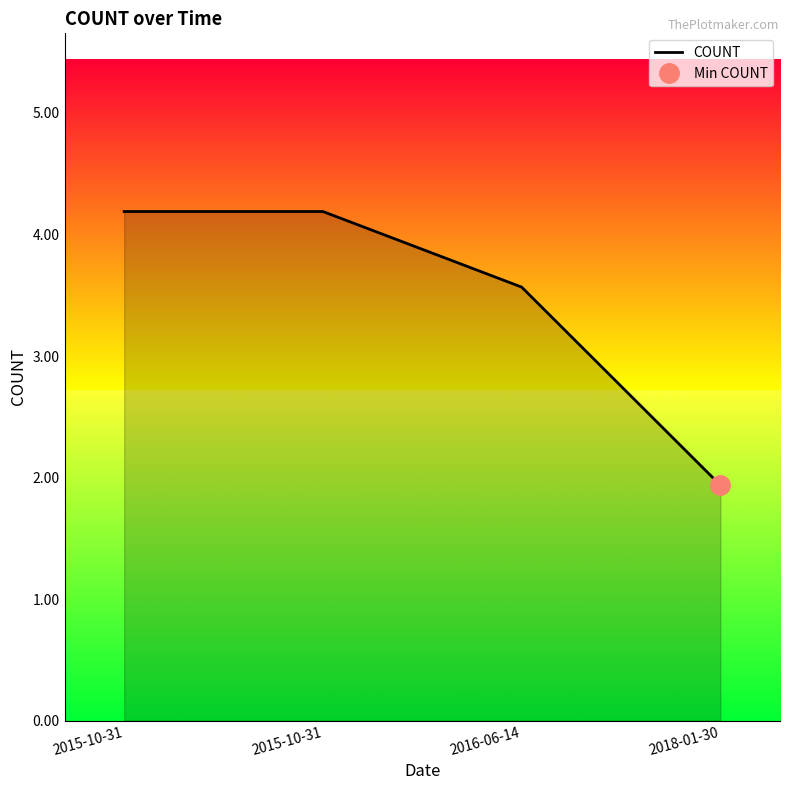

Reading right to left, extract all data points from this chart.

2018-01-30=1.9	2016-06-14=3.6	2015-10-31=4.2	2015-10-31=4.2